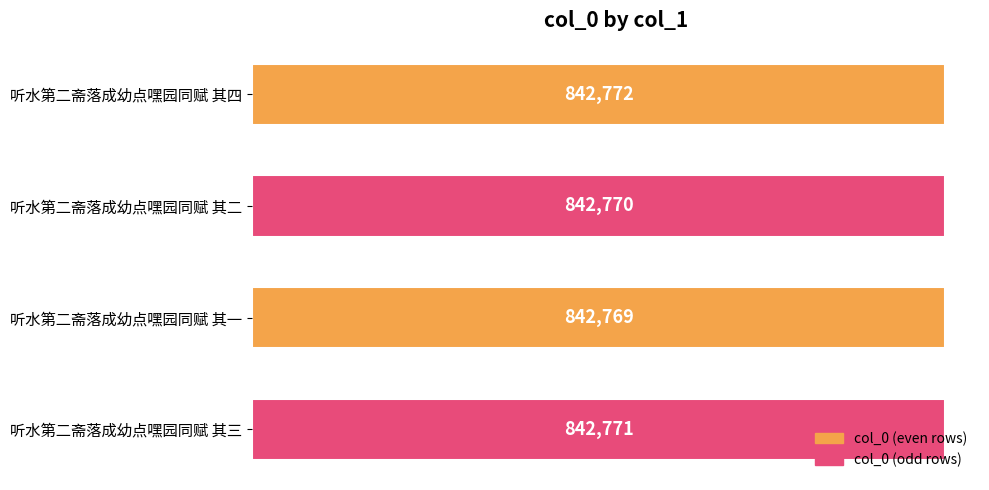

How many data points are less than 842771?

2